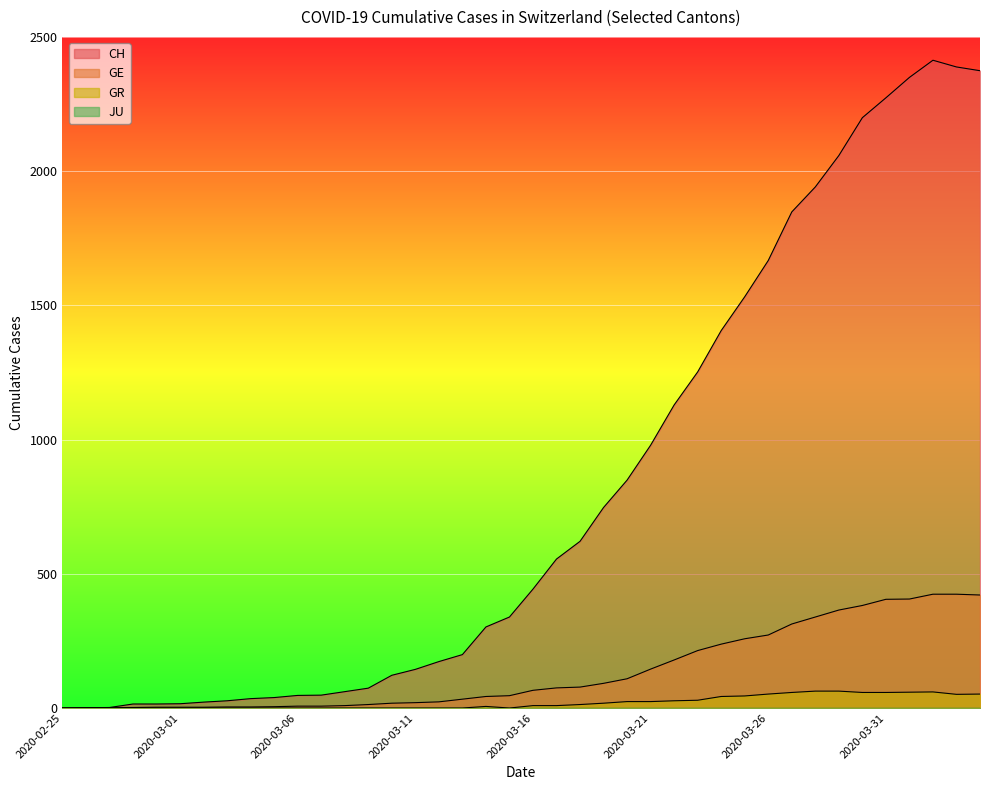

What is the spread (max minus min) of values at 2020-03-17?

546